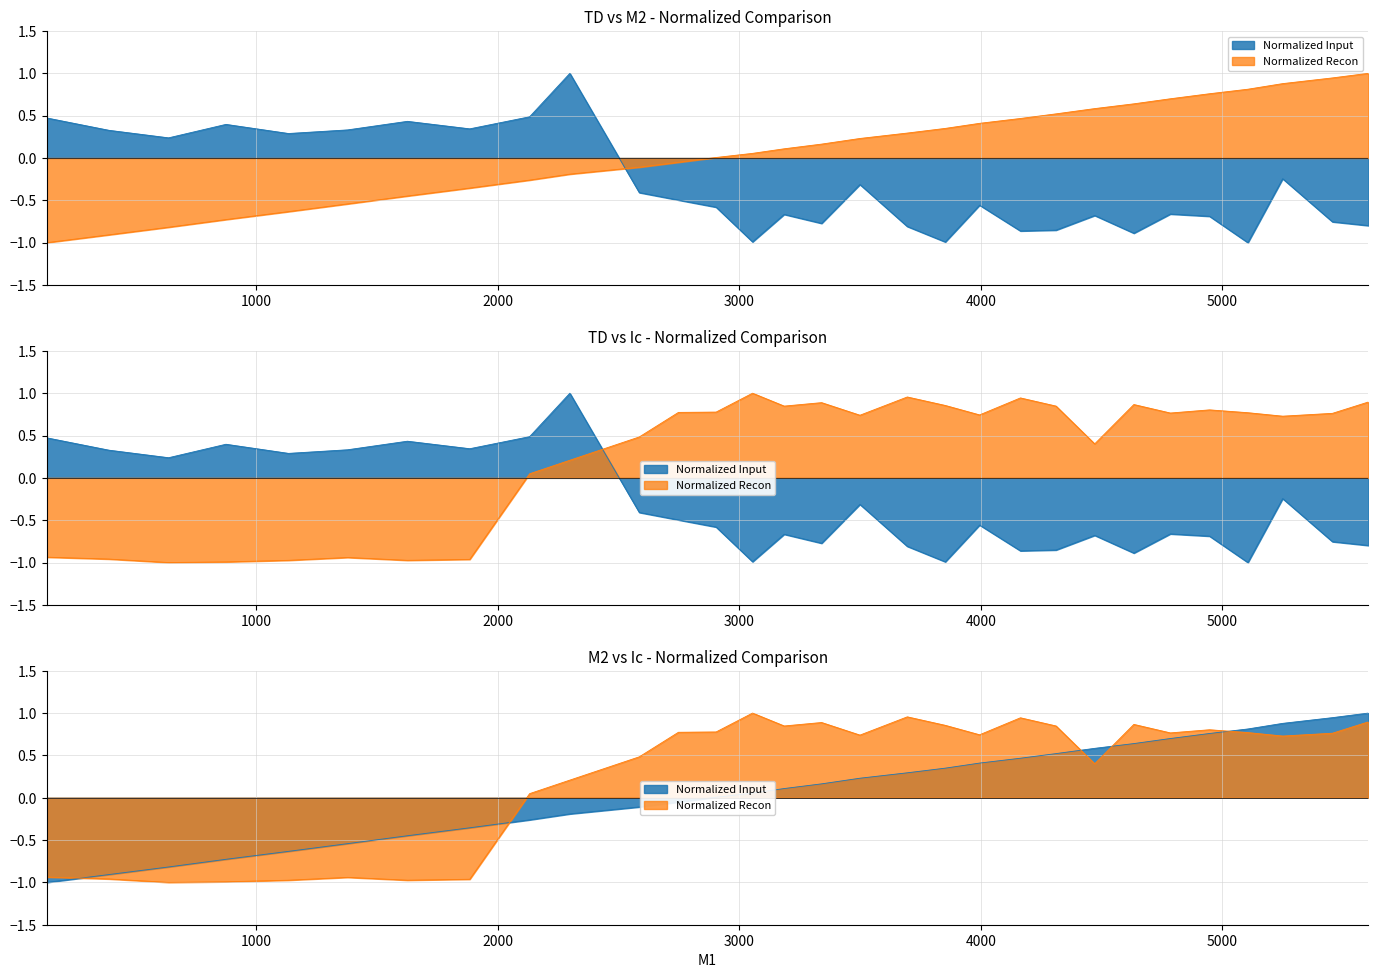

Which series has the largest total across all categories?

Ic